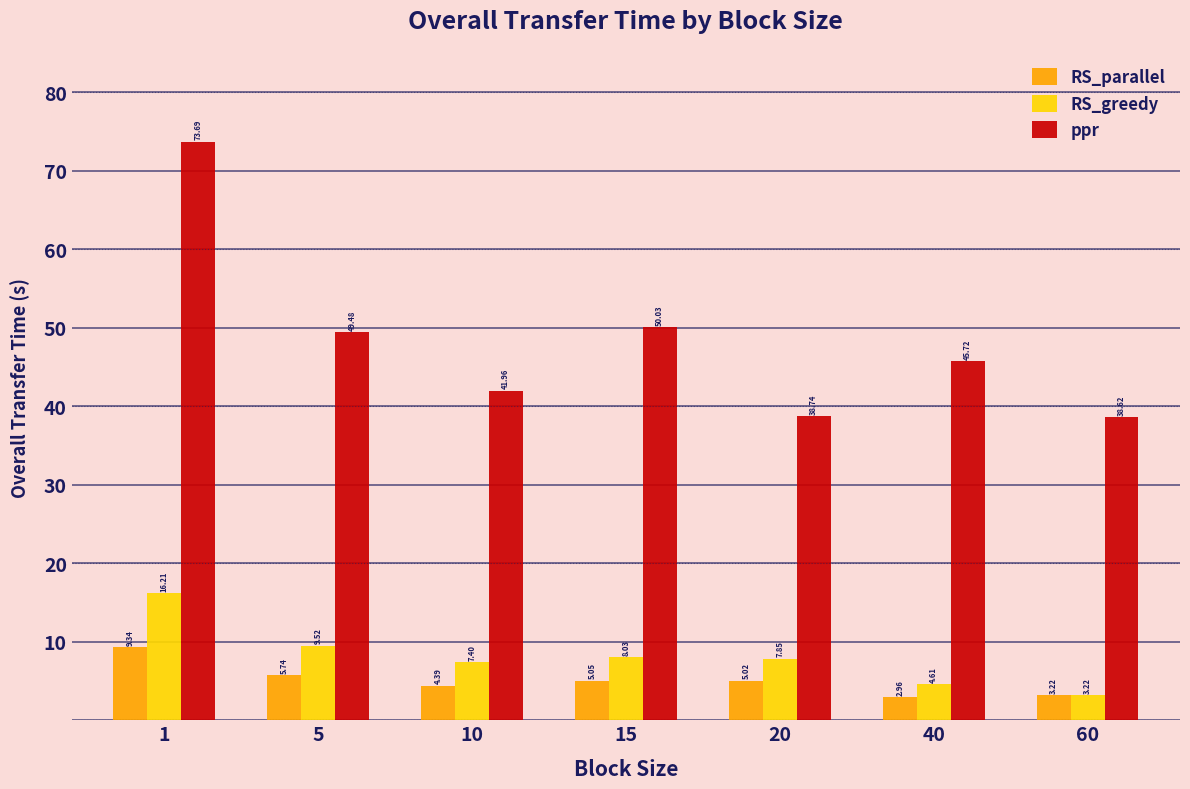

Count the number of categories in the chart.

7